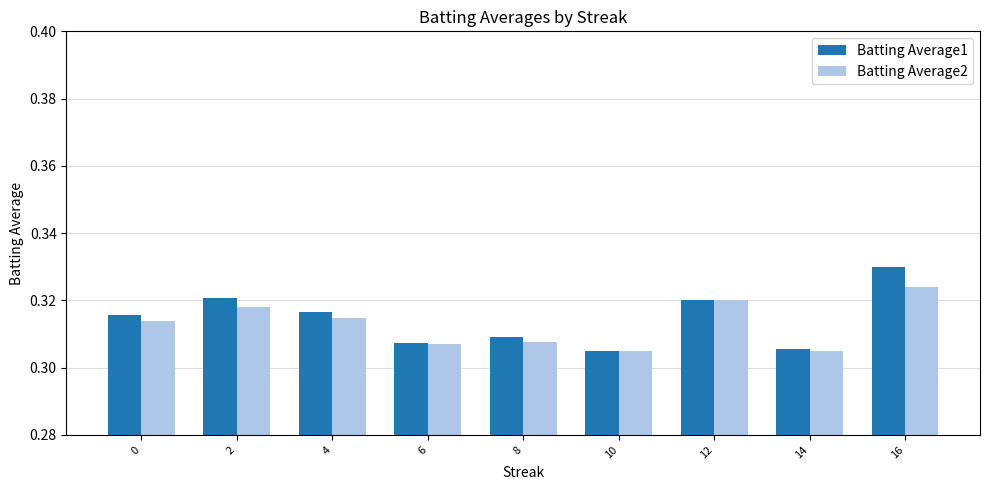

Between 6 and 14, which series saw the biggest shift?

Batting Average2